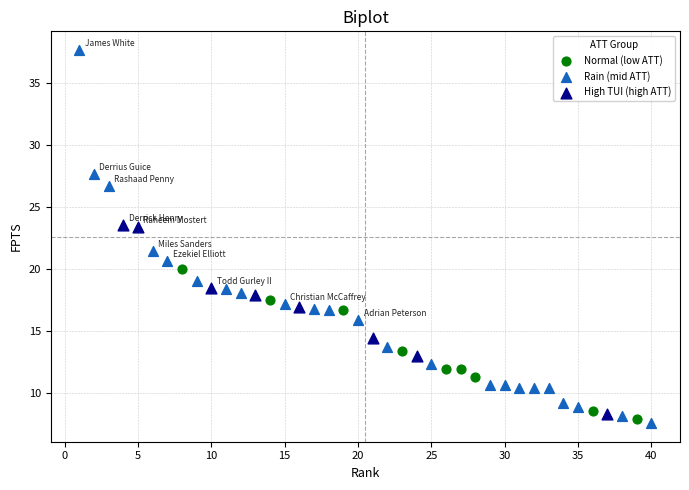

Which series reaches the maximum Y coordinate?

Rain (mid ATT)